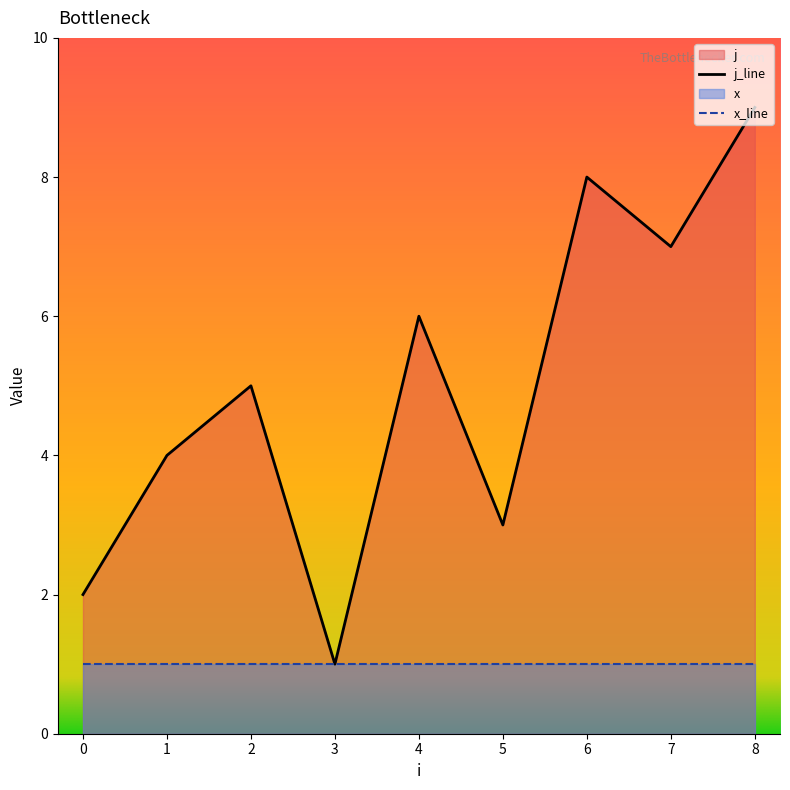

What is the minimum value shown in the chart?

1